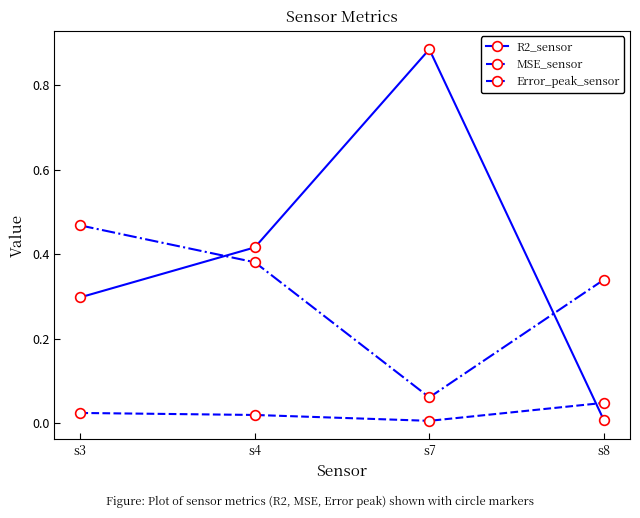

Which category has the highest value in the MSE_sensor series?

s8